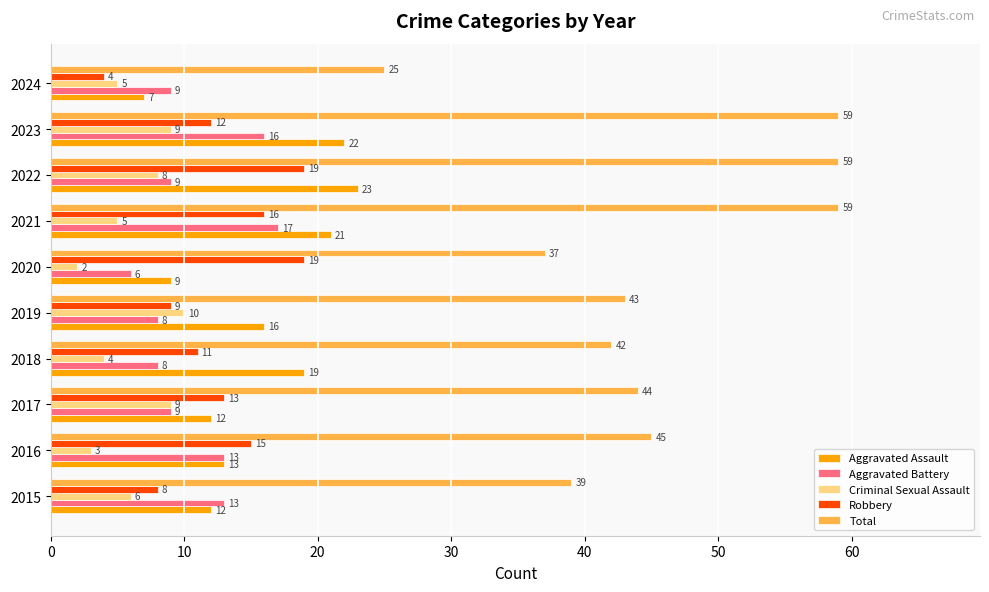

Where is Robbery nearest to the value 11?

2018